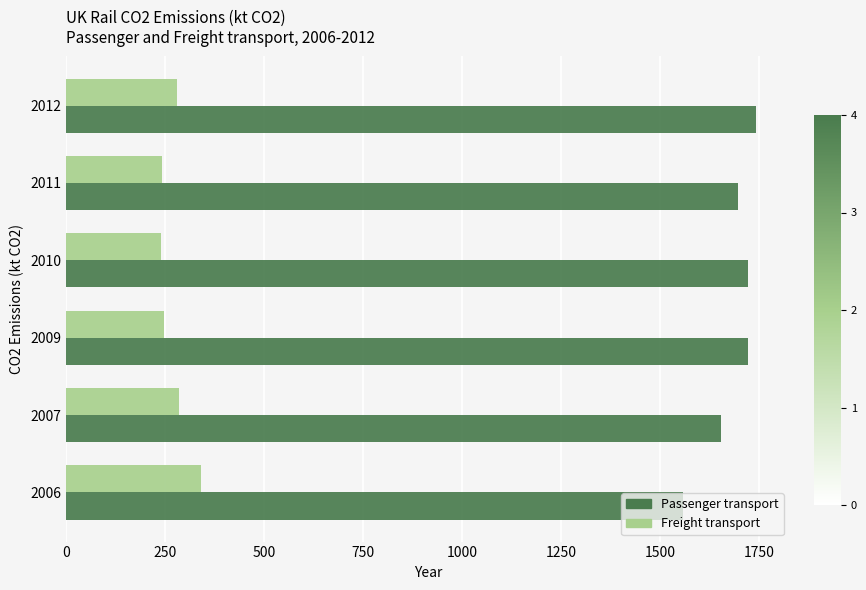

What is the greatest value displayed?

1741.7